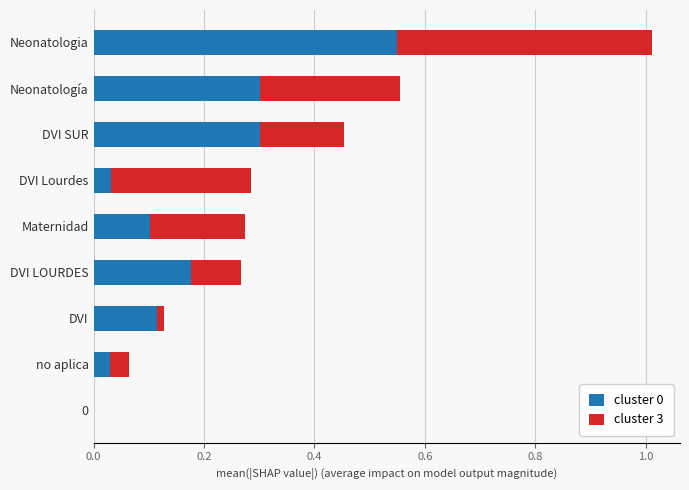

At which label does cluster 0 reach its peak?

Neonatologia